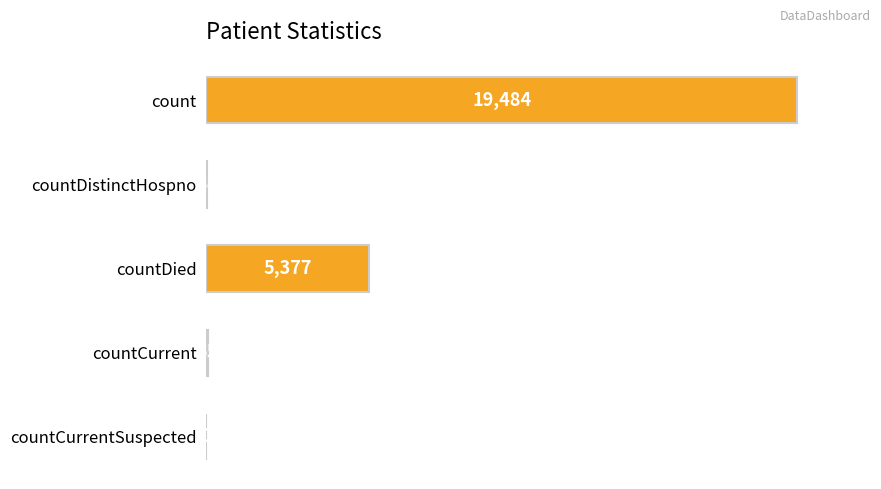

Where is the data nearest to the value 9742?

countDied